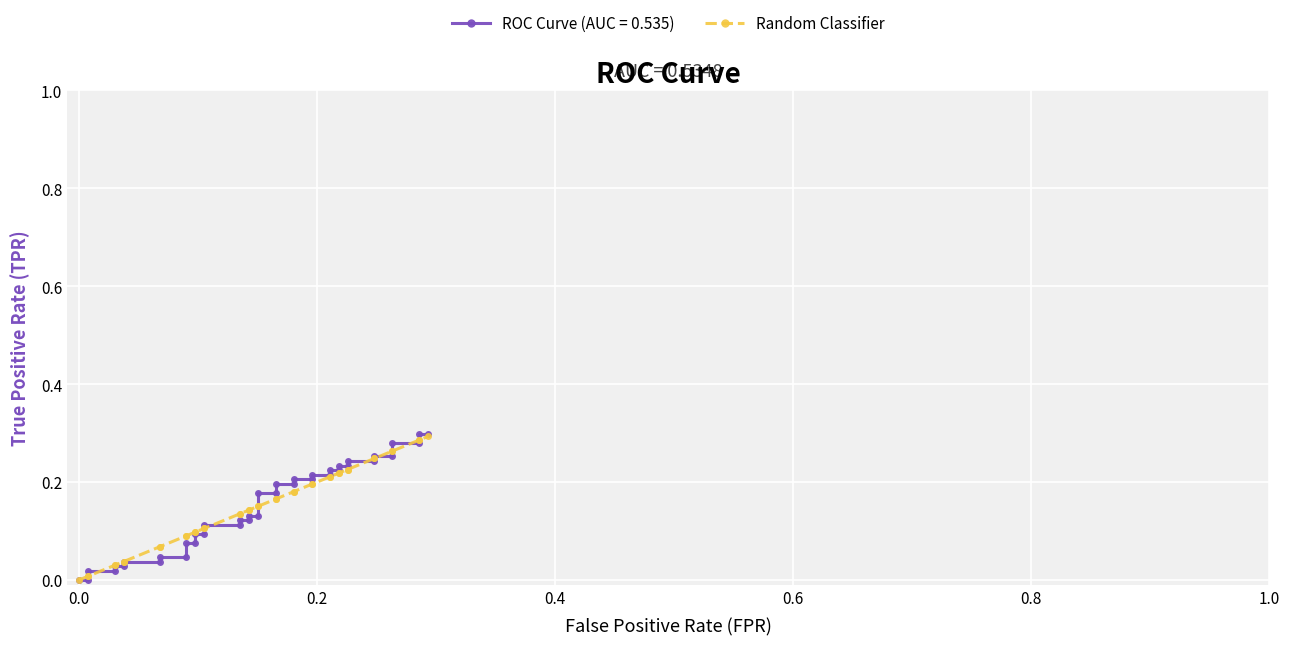

What is the sum of all values?

6.0